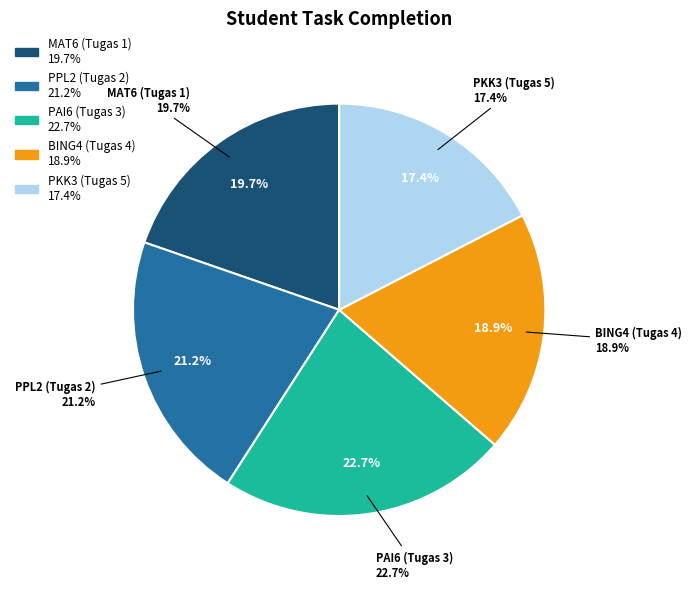

Between PPL2 (Tugas 2) and PAI6 (Tugas 3), which is larger?

PAI6 (Tugas 3)